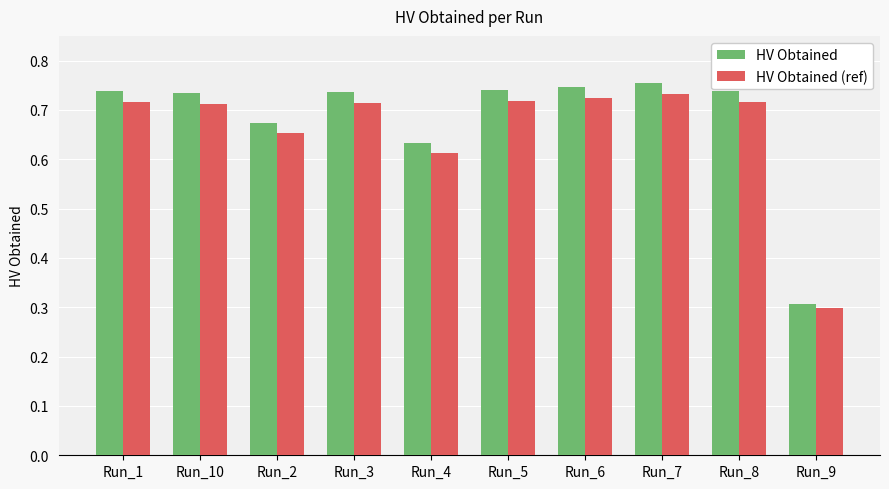

What is the total value across all series at Run_4?

1.2